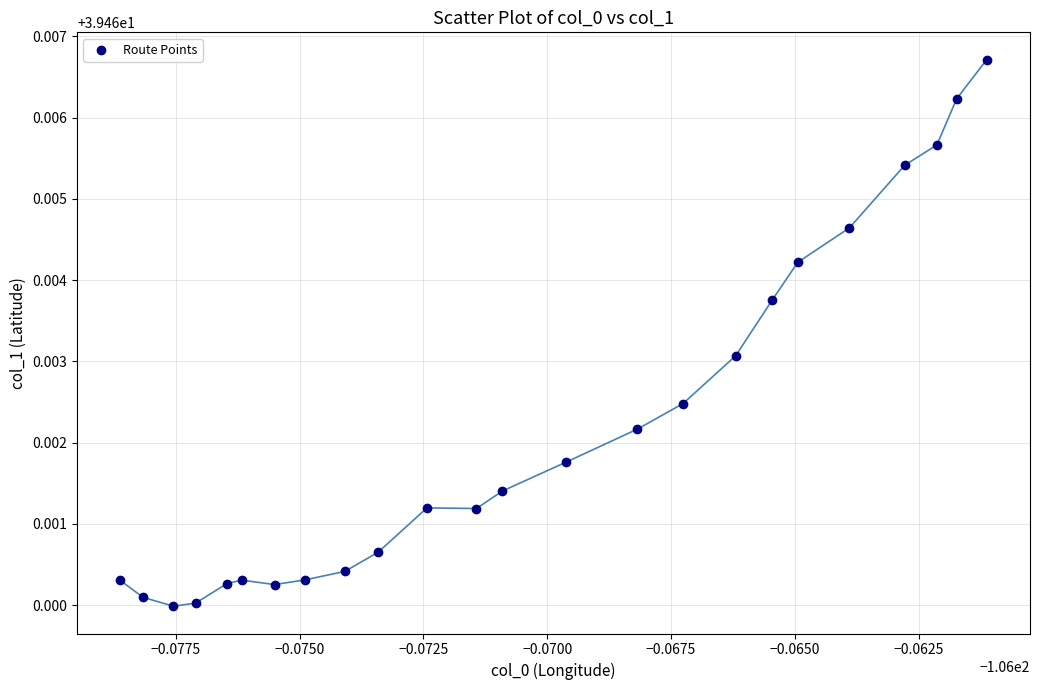

How many data points are displayed?

24